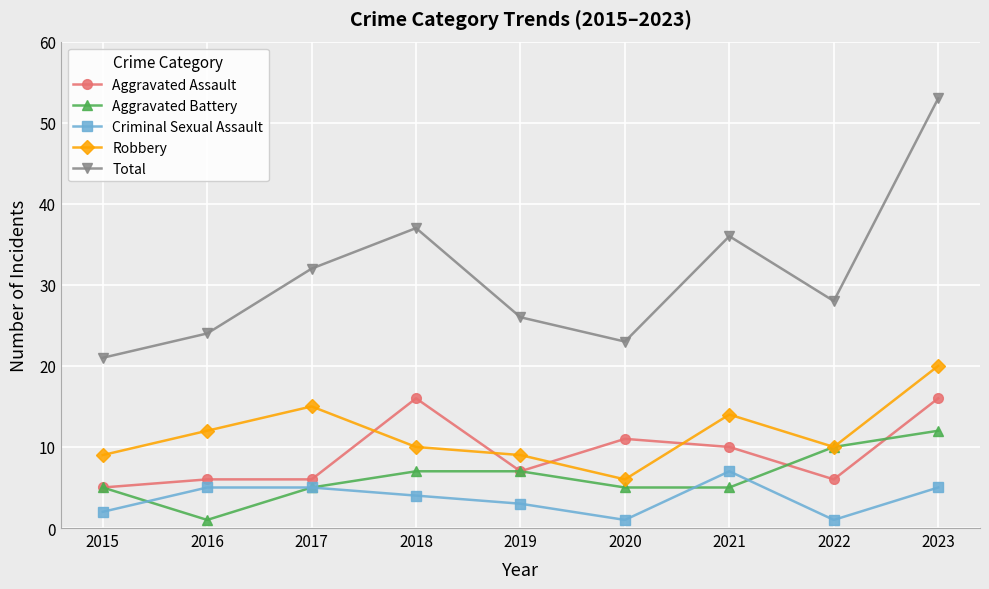

Which series has the largest total across all categories?

Total